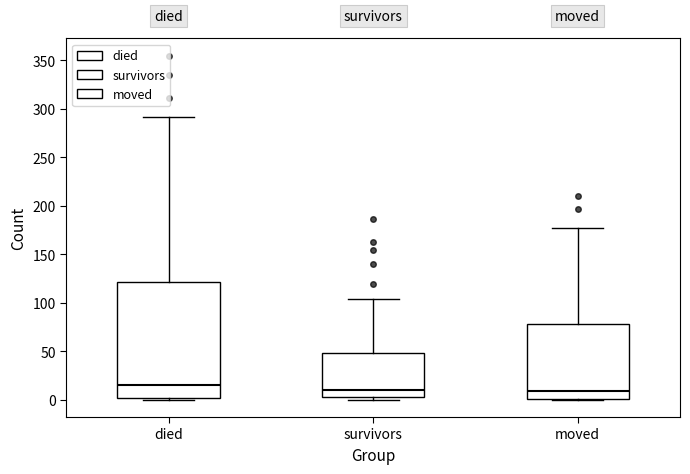

Reading left to right, read every box against the y-axis: the position of its median line, the range the box covers, and the ends of its whiskers. The values are not printed on the chart, so give them approximately, as read against the axis.

died: median 15, box 0 to 120, whiskers 0 to 290
survivors: median 10, box 5 to 50, whiskers 0 to 105
moved: median 10, box 0 to 80, whiskers 0 to 175